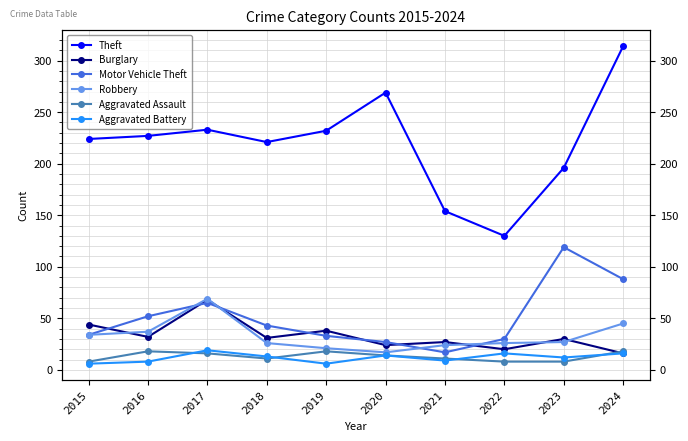

What are all the series names shown in the legend?

Theft, Burglary, Motor Vehicle Theft, Robbery, Aggravated Assault, Aggravated Battery